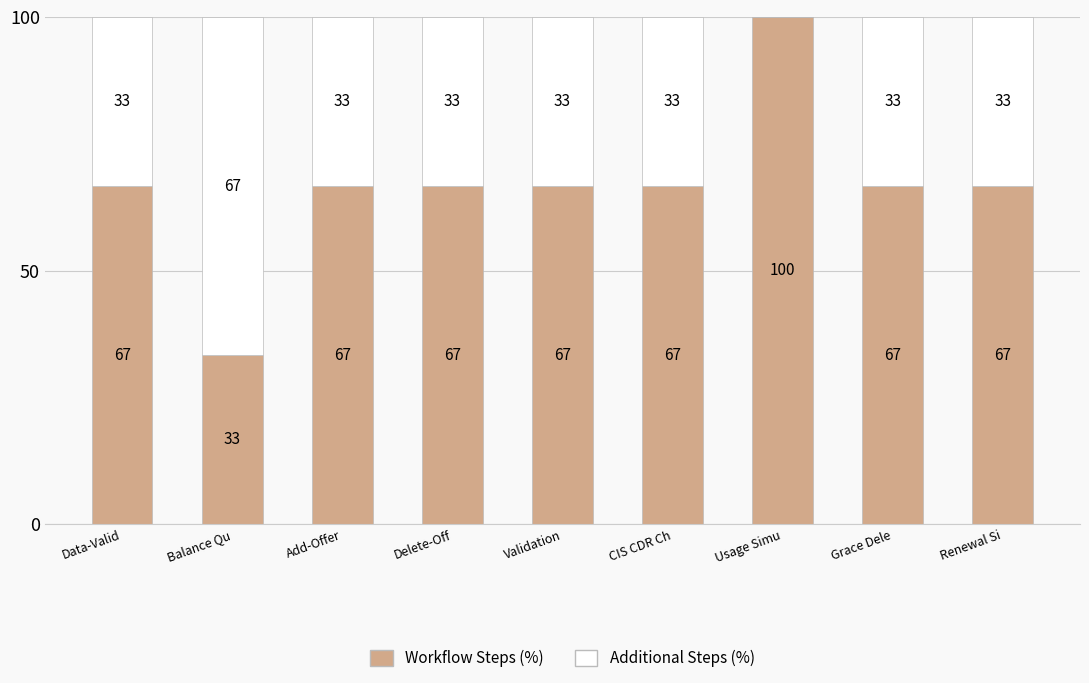

Does the chart contain stacked bars?

Yes